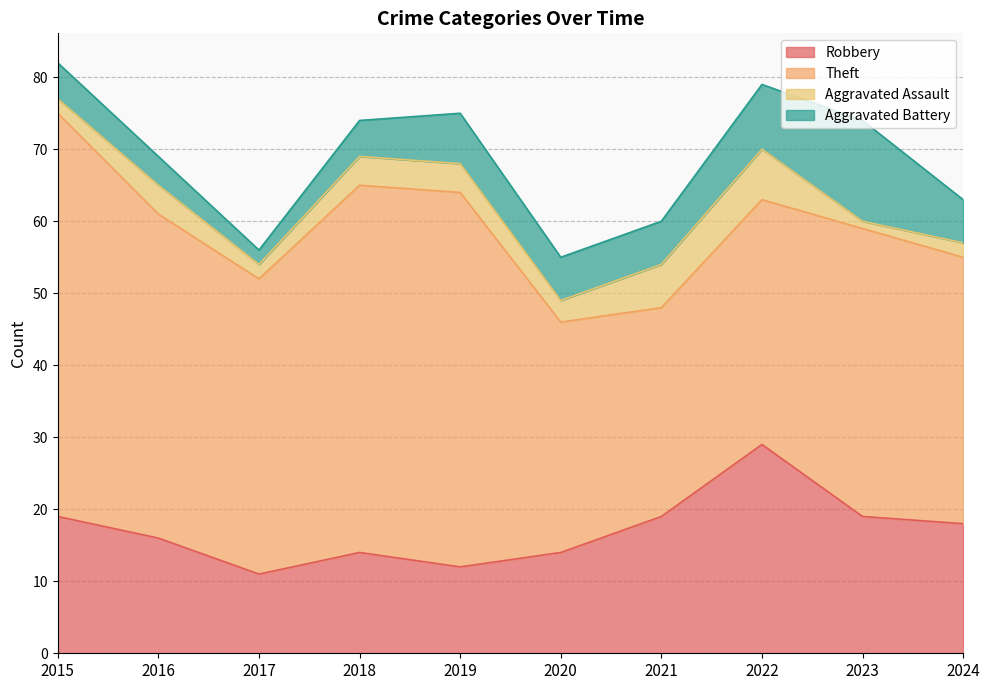

What value does the Theft series have at 2022?

34